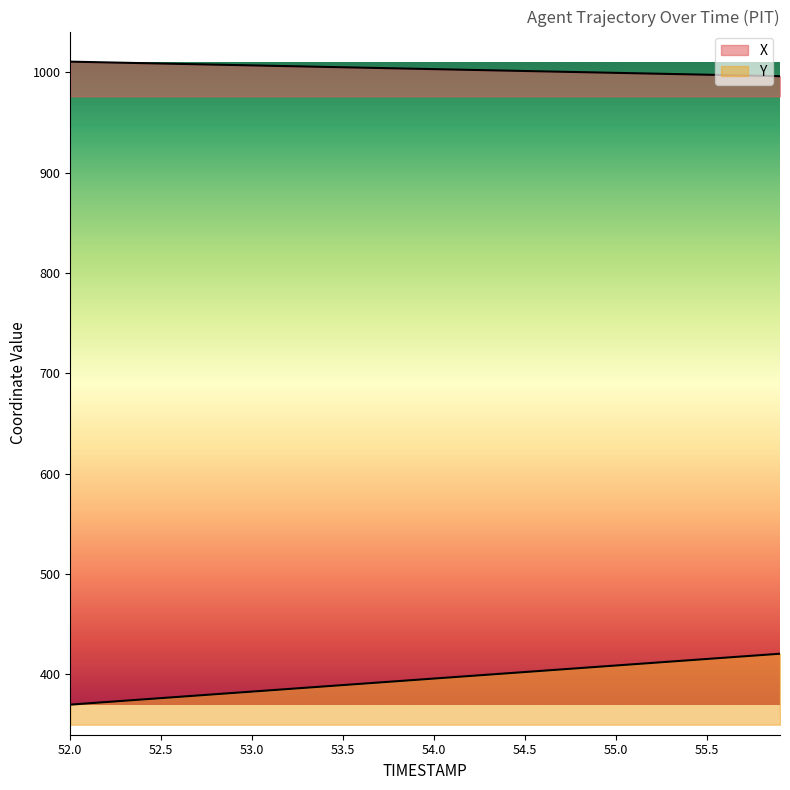

What are all the series names shown in the legend?

X, Y